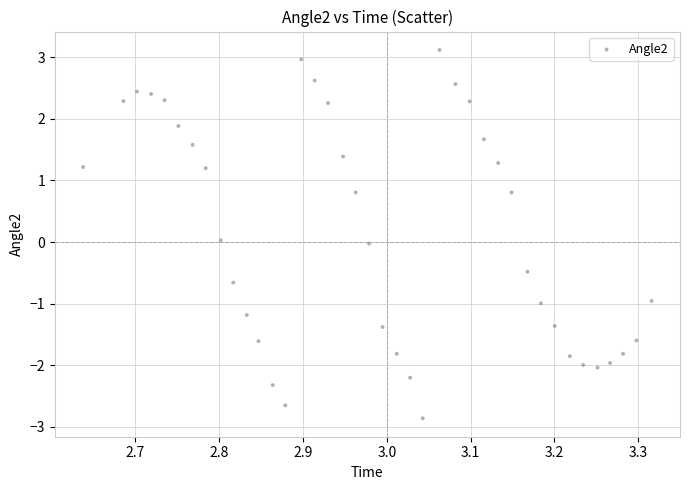

What is the range of X values (max minus min)?

0.7